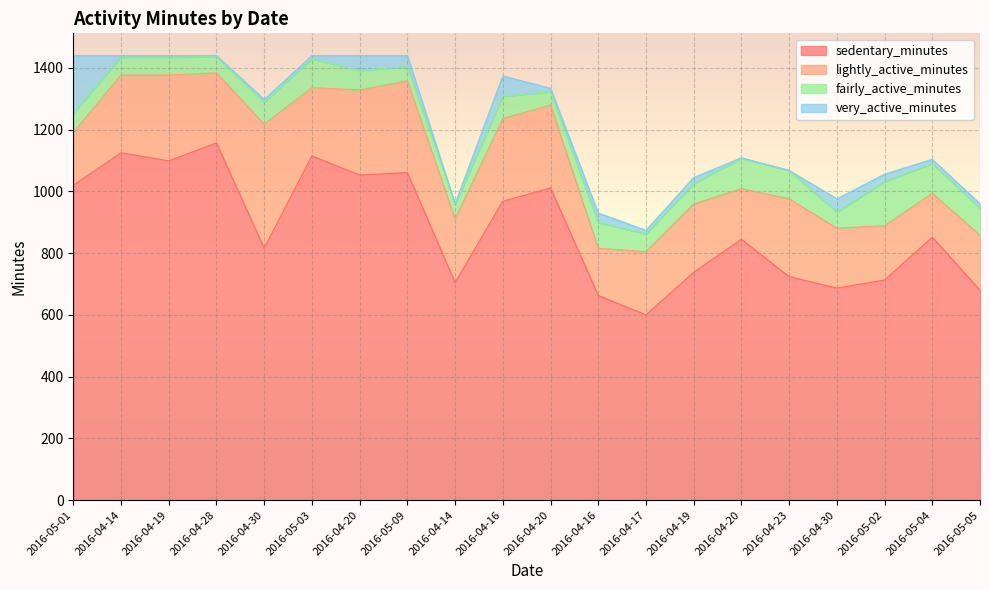

True or false: fairly_active_minutes has more than 2 points higher than both neighbors.

True